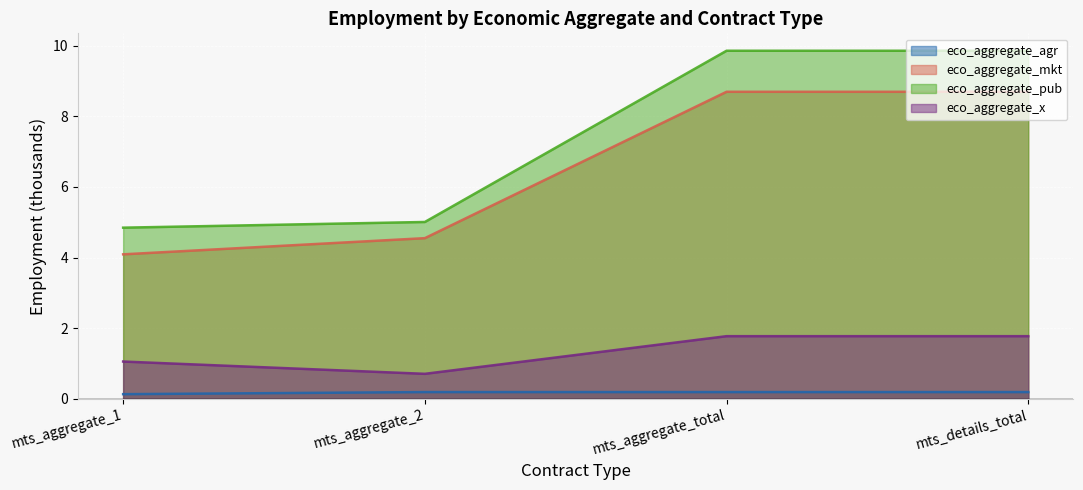

What is the label of the 1st point from the right?

mts_details_total